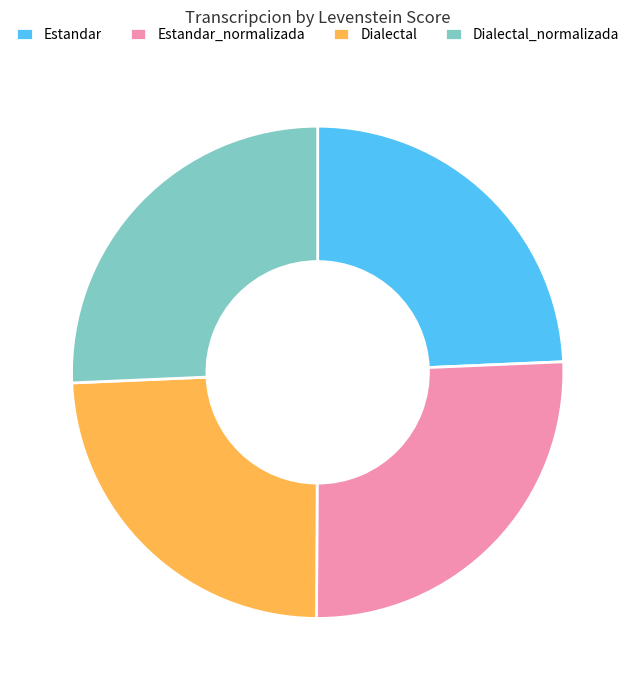

Count the number of slices in the pie.

4